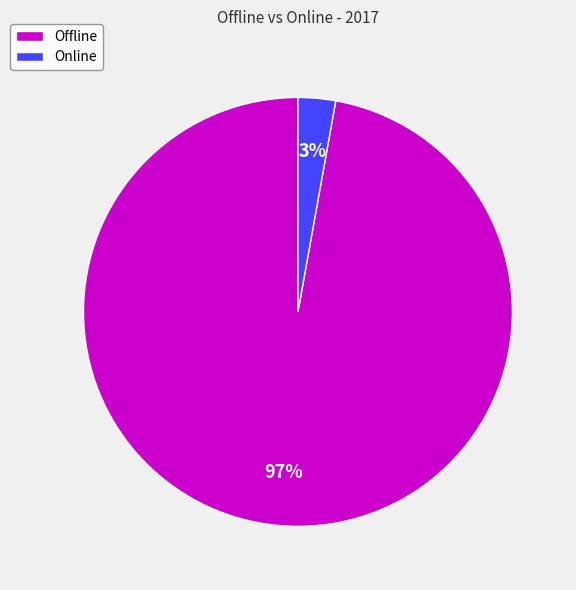

Combined, do Offline and Online account for over 50%?

Yes